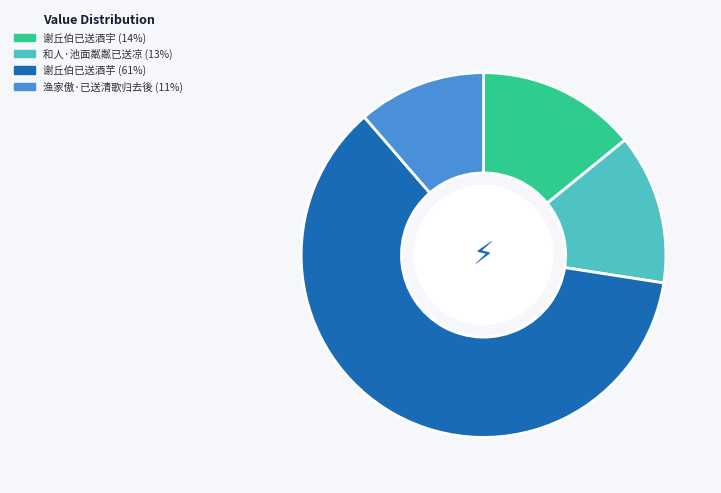

Does any single category account for the majority?

Yes